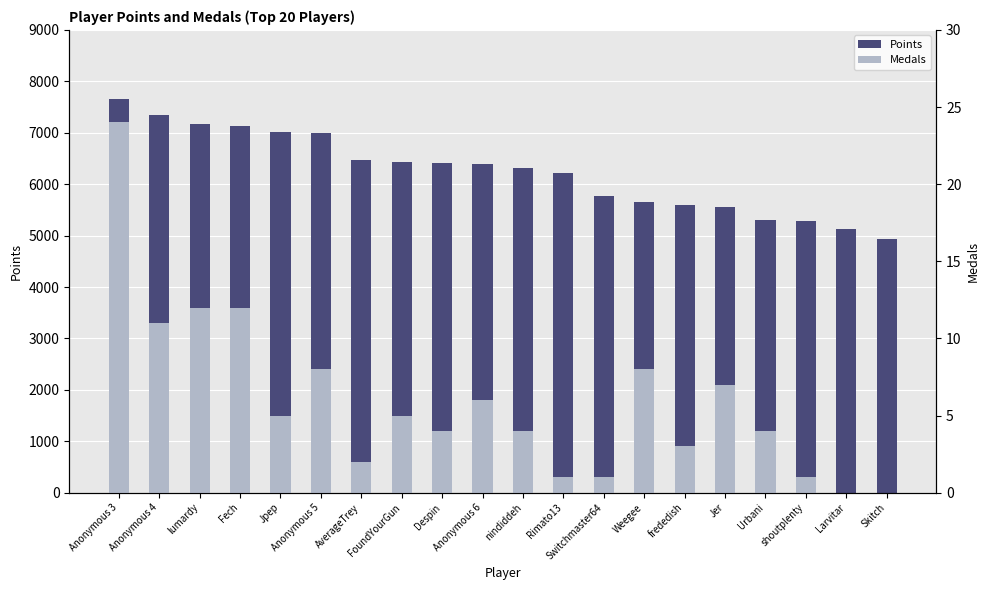

Rank the categories by Medals (scaled) value from lowest to highest.

Larvitar, Skitch, Rimato13, Switchmaster64, shoutplenty, AverageTrey, frededish, Despin, nindiddeh, Urbani, Jpep, FoundYourGun, Anonymous 6, Jer, Anonymous 5, Weegee, Anonymous 4, lumardy, Fech, Anonymous 3